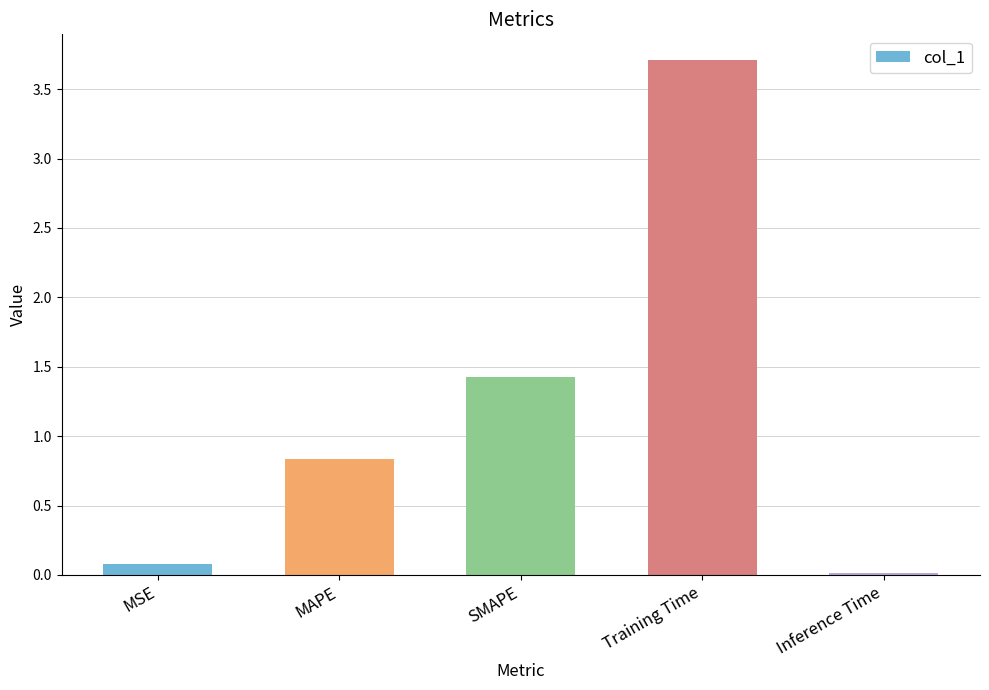

What is the sum of the values at SMAPE and Training Time?

5.1